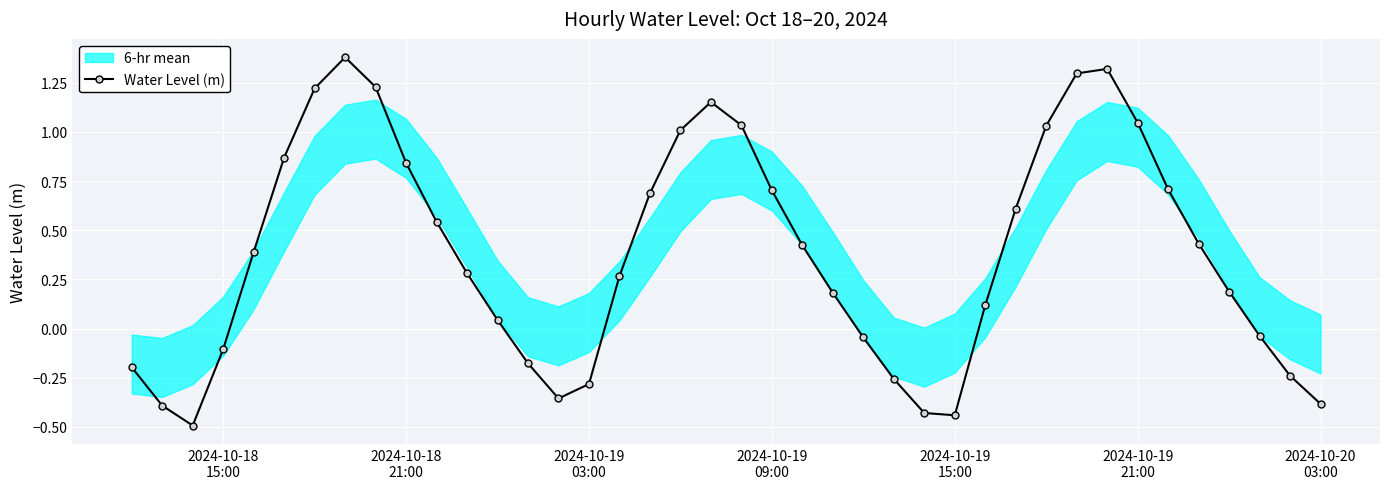

How many lines are shown in the chart?

1